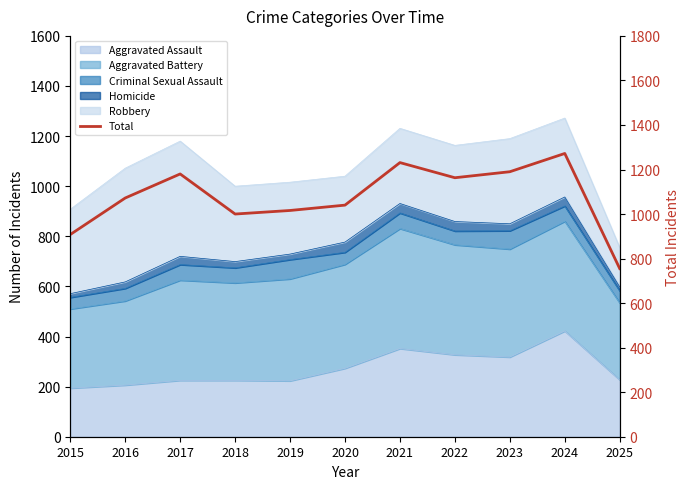

The chart shows a value of 1000 at 2018. True or false?

True